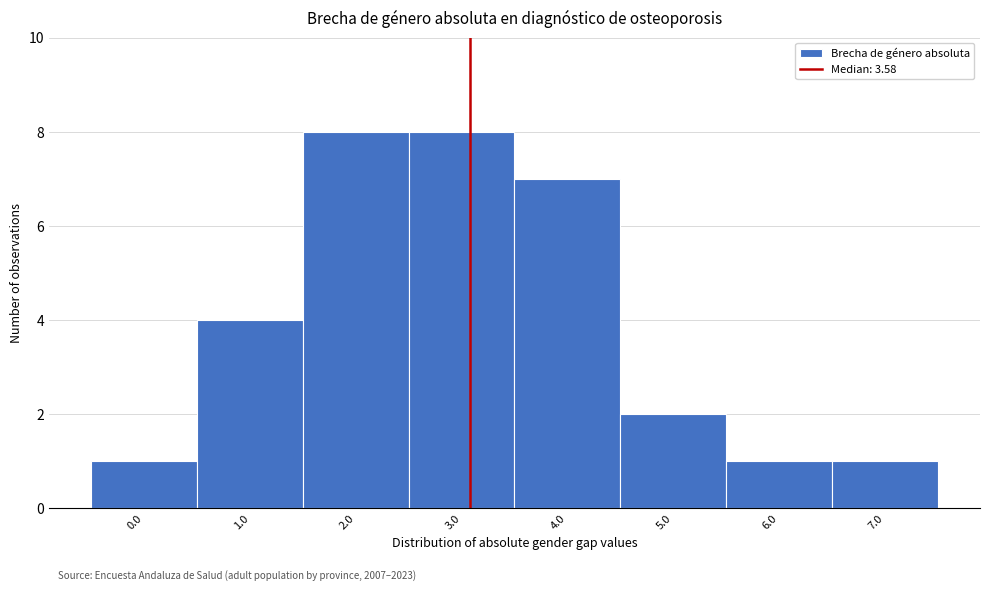

Reading left to right, what are all the values shown in this chart?

0.0=1	1.0=4	2.0=8	3.0=8	4.0=7	5.0=2	6.0=1	7.0=1